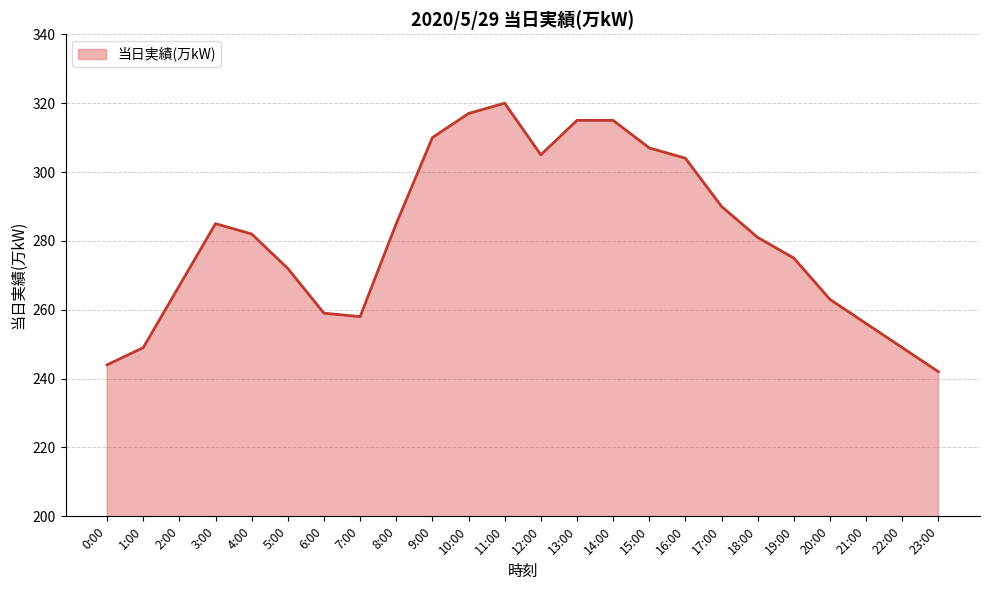

What is the change in value from 7:00 to 9:00?

+52